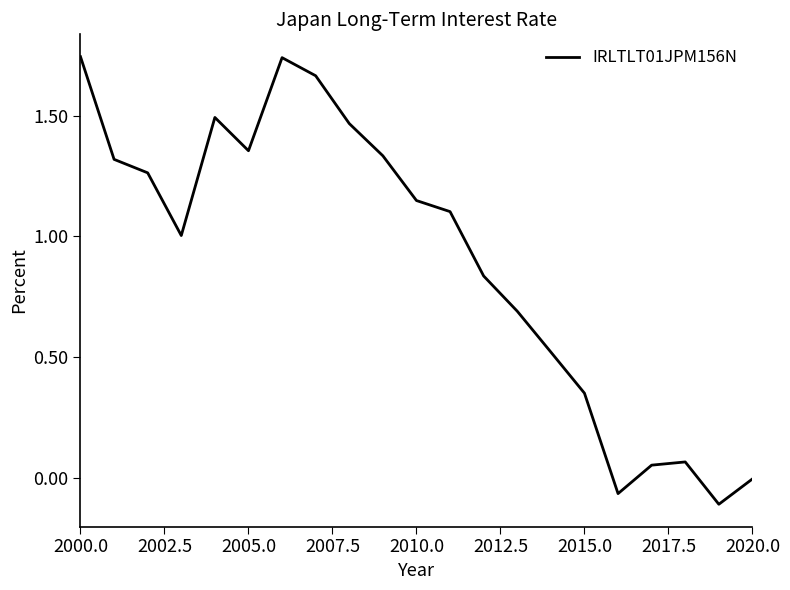

What is the difference between the maximum and minimum values?

1.9